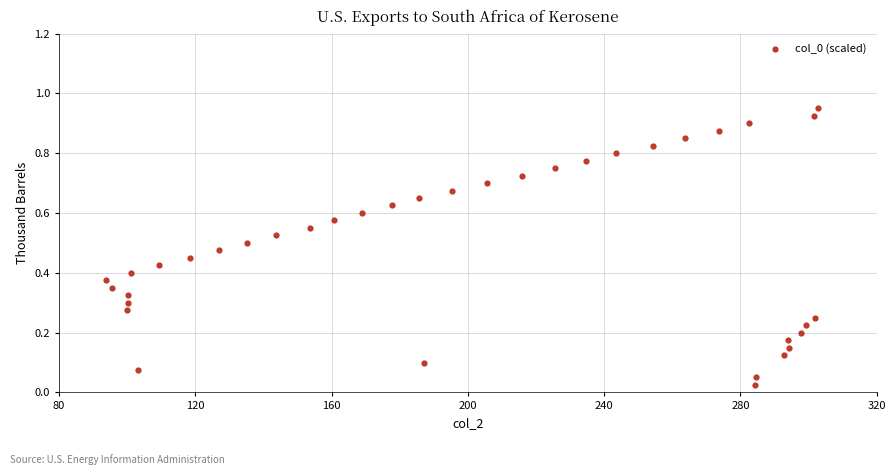

What is the range of X values (max minus min)?

209.2